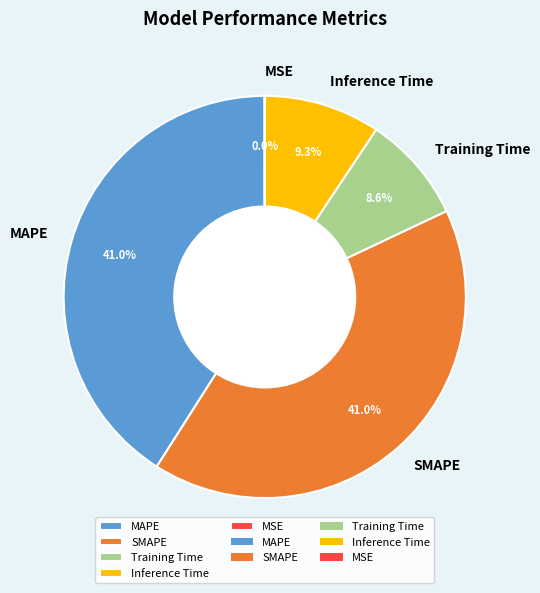

True or false: SMAPE accounts for 41% of the total.

True